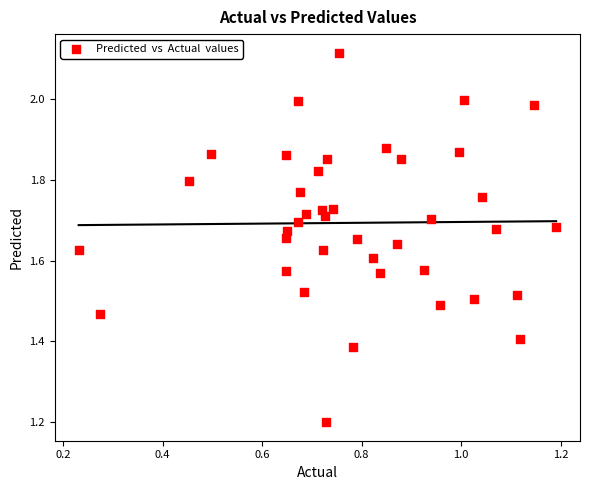

What Y value in the scatter plot is closest to 1?

1.2